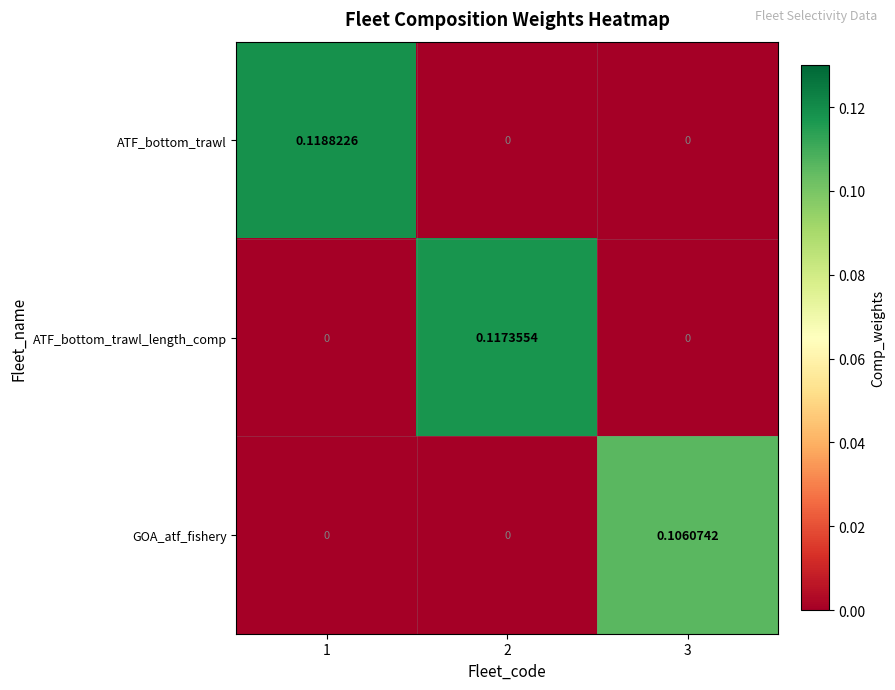

List the series in order of their peak value, lowest first.

GOA_atf_fishery, ATF_bottom_trawl_length_comp, ATF_bottom_trawl